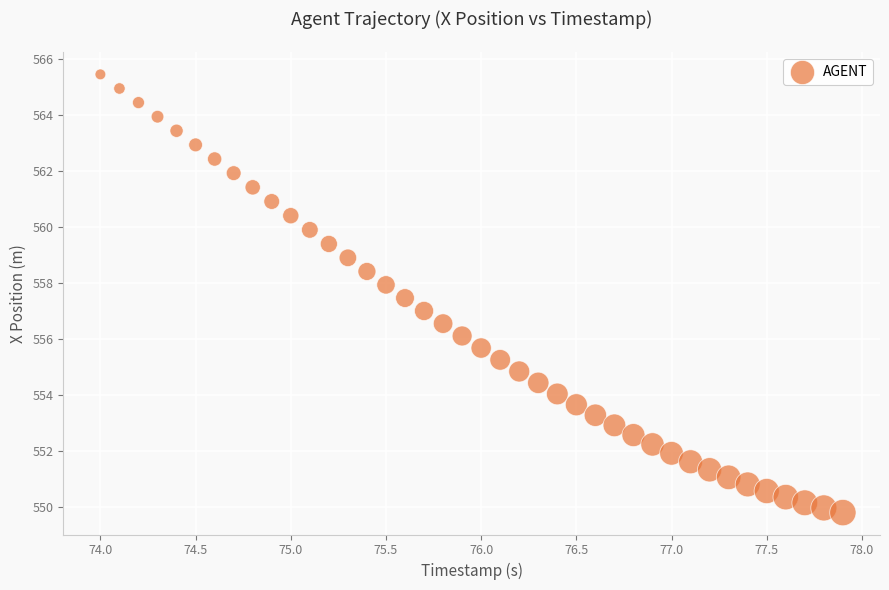

What is the range of Y values (max minus min)?

15.7